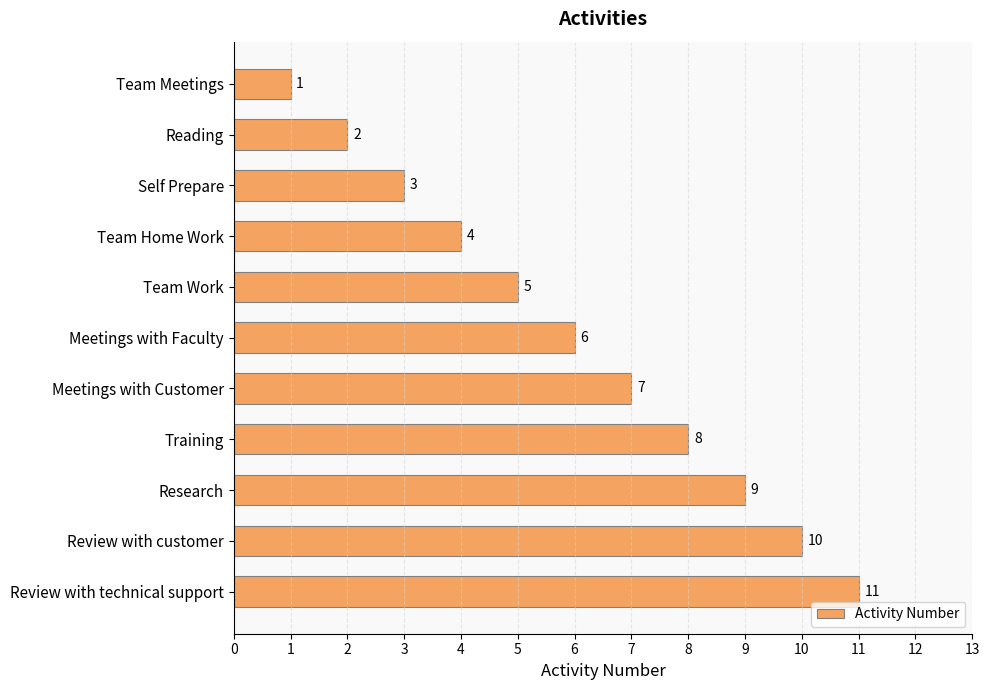

What is the difference between the maximum and minimum values?

10